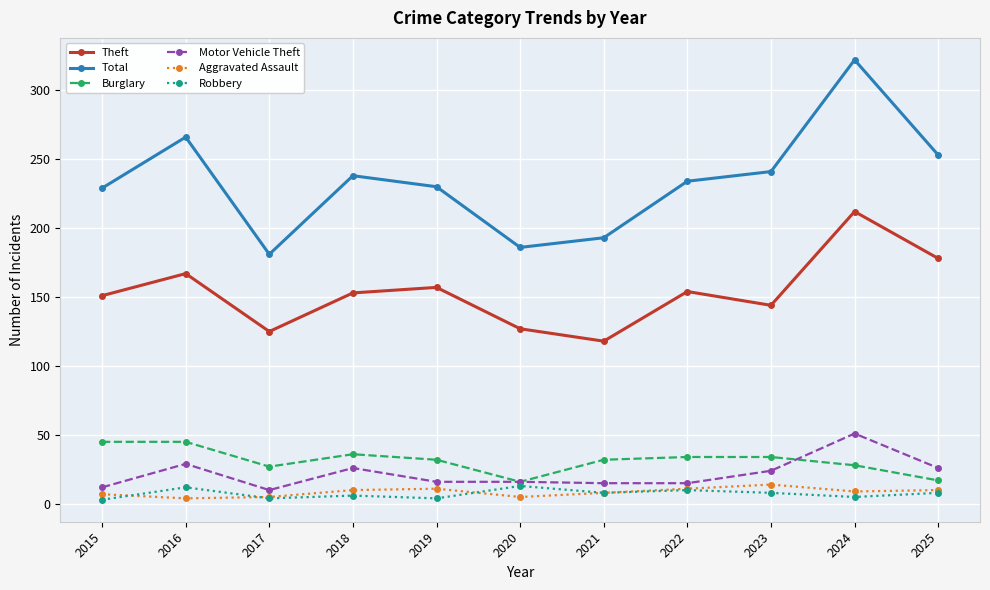

True or false: Motor Vehicle Theft and Total intersect in this chart.

False